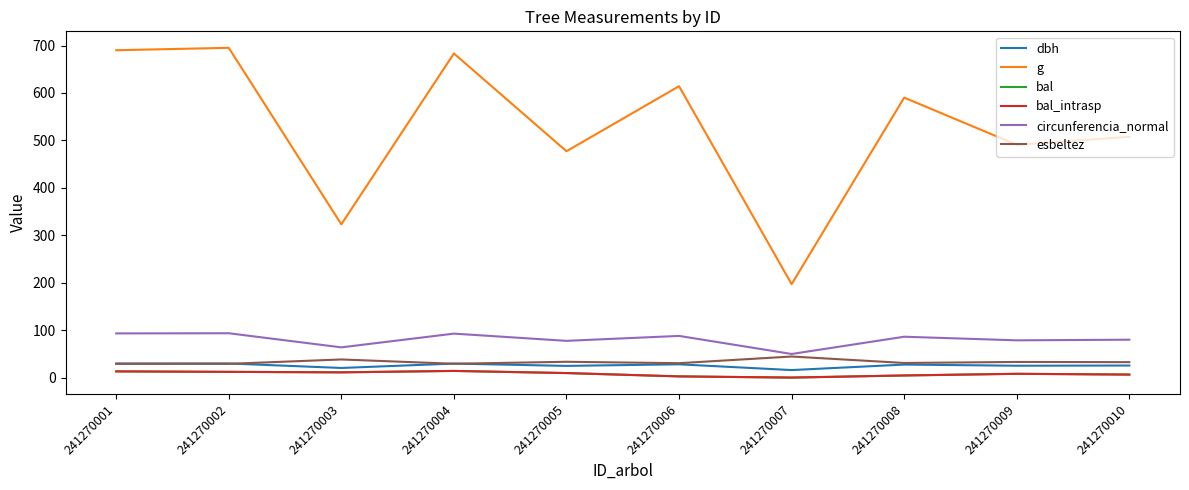

Reading left to right, list all the values displayed in this chart.

dbh: 241270001=29.6	241270002=29.8	241270003=20.3	241270004=29.5	241270005=24.6	241270006=28.0	241270007=15.8	241270008=27.4	241270009=25.0	241270010=25.4
g: 241270001=690.1	241270002=695.1	241270003=323.1	241270004=683.2	241270005=477.1	241270006=614.2	241270007=196.9	241270008=590.1	241270009=490.7	241270010=507.6
bal: 241270001=13.1	241270002=12.1	241270003=11.0	241270004=14.0	241270005=9.5	241270006=2.5	241270007=0.0	241270008=4.5	241270009=8.0	241270010=6.3
bal_intrasp: 241270001=13.1	241270002=12.1	241270003=11.0	241270004=14.0	241270005=9.5	241270006=2.5	241270007=0.0	241270008=4.5	241270009=8.0	241270010=6.3
circunferencia_normal: 241270001=93.1	241270002=93.5	241270003=63.7	241270004=92.7	241270005=77.4	241270006=87.8	241270007=49.8	241270008=86.1	241270009=78.5	241270010=79.9
esbeltez: 241270001=29.0	241270002=29.0	241270003=38.2	241270004=29.1	241270005=33.3	241270006=30.4	241270007=44.4	241270008=30.8	241270009=33.0	241270010=32.5